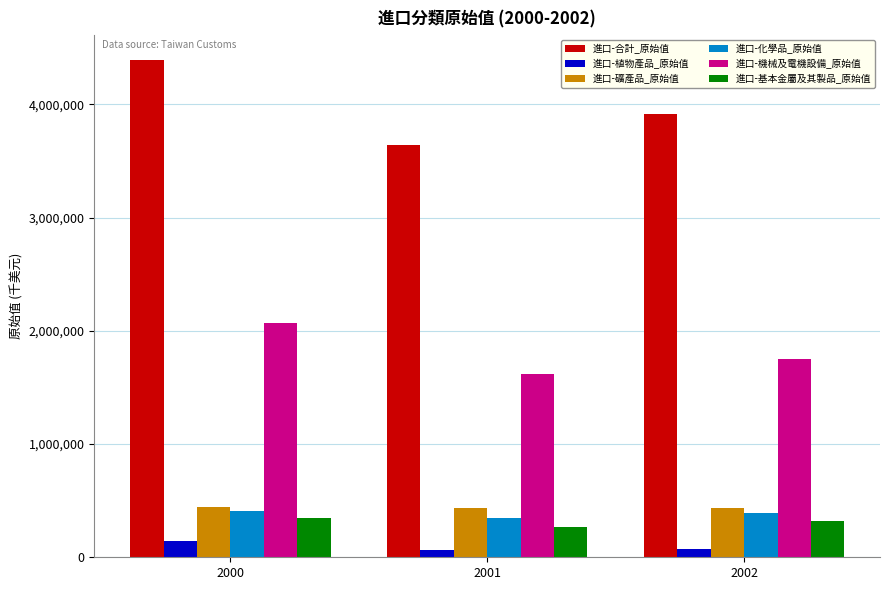

At which category does the chart reach its peak across all series?

2000